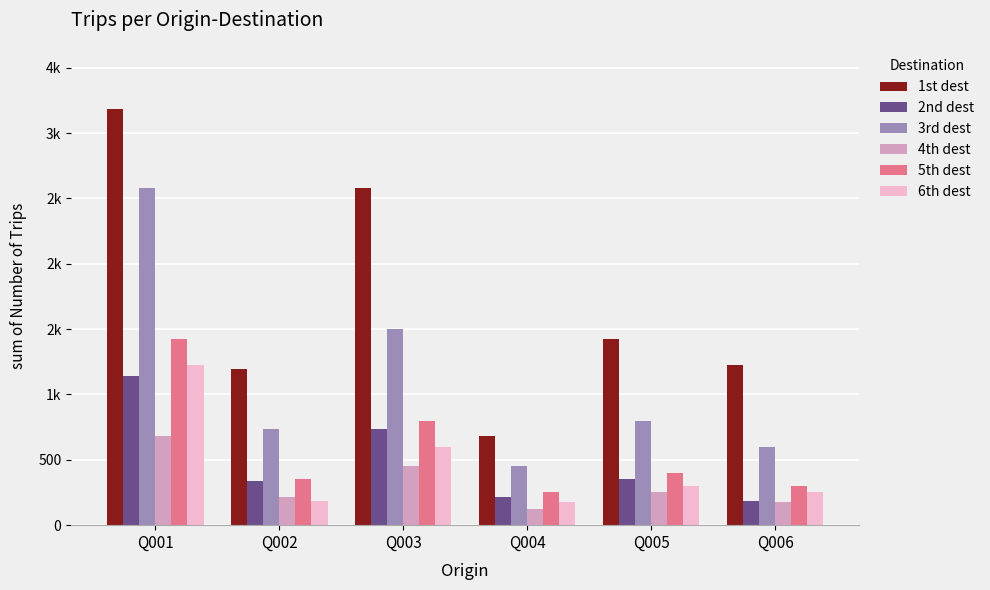

What is the value of the 5th dest bar at the 1st from the left?

1425